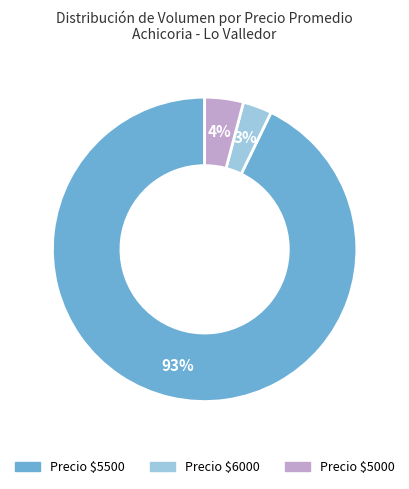

How many slices are in this pie chart?

3